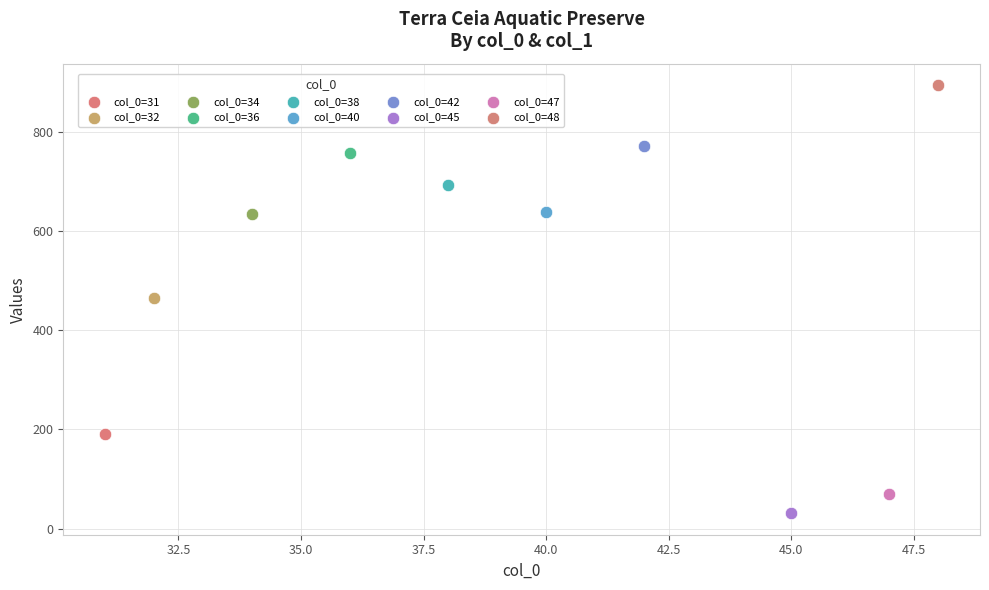

Which series contains the lowest Y value?

col_0=45